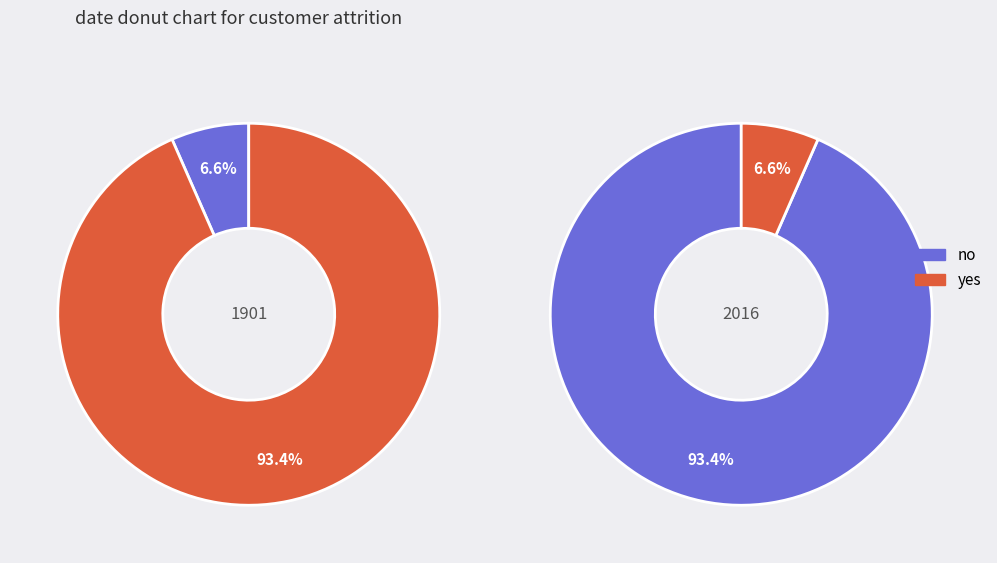

How many segments does this pie chart have?

2